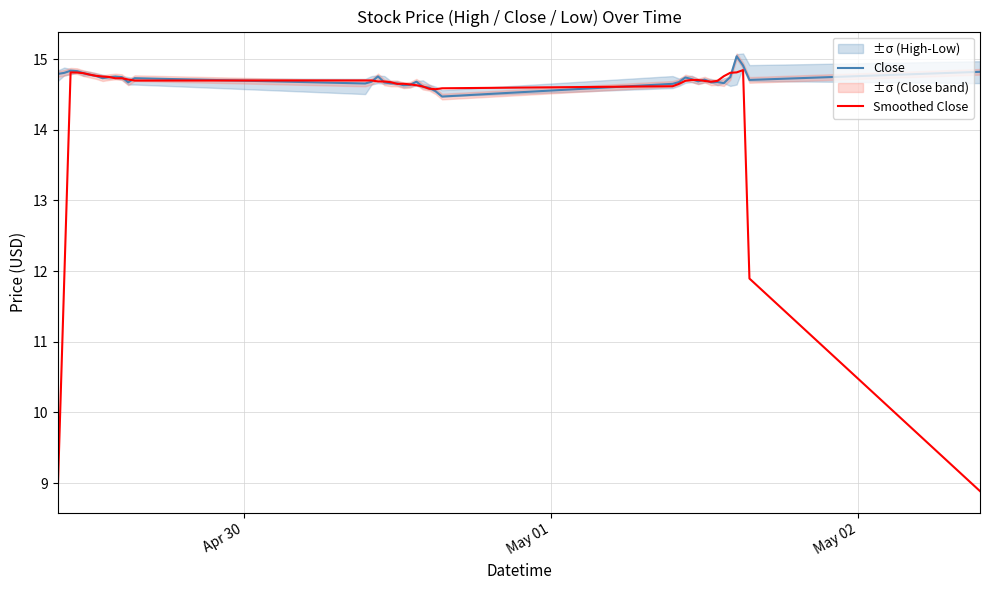

What is the average value of the Close series?

14.7